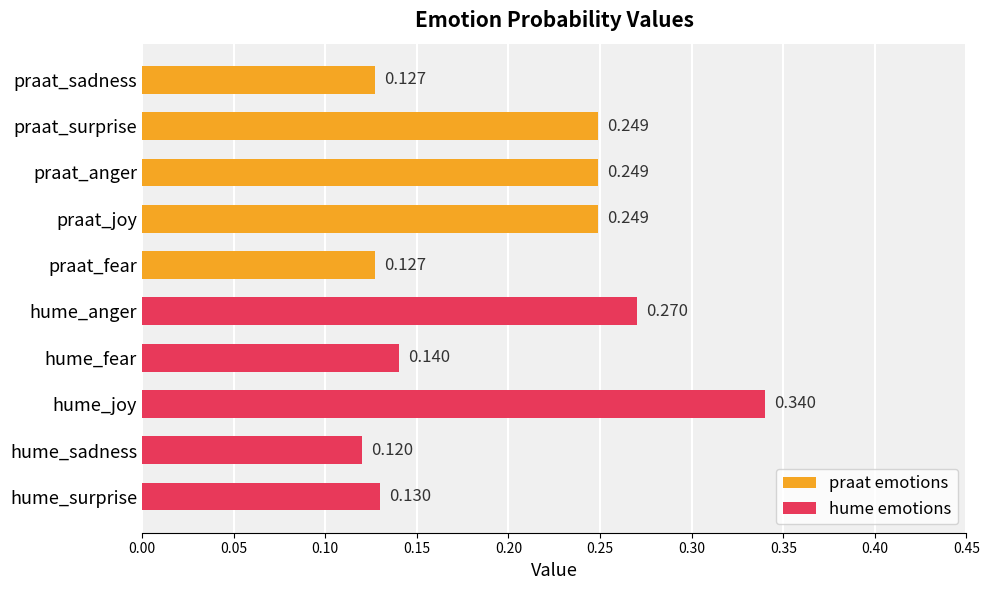

What are all the series names shown in the legend?

praat emotions, hume emotions